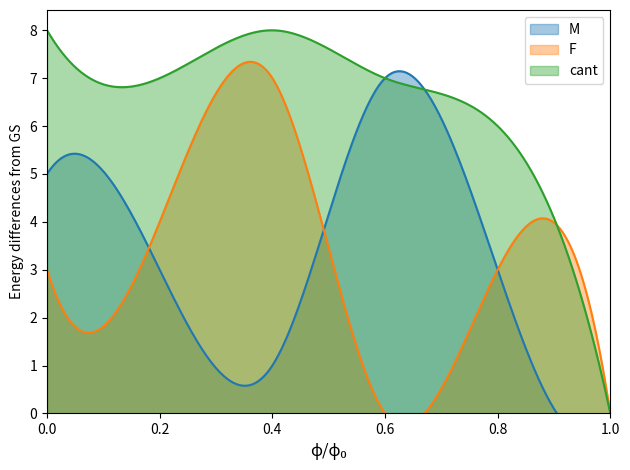

What is the difference between the maximum and minimum values in the F series?

7